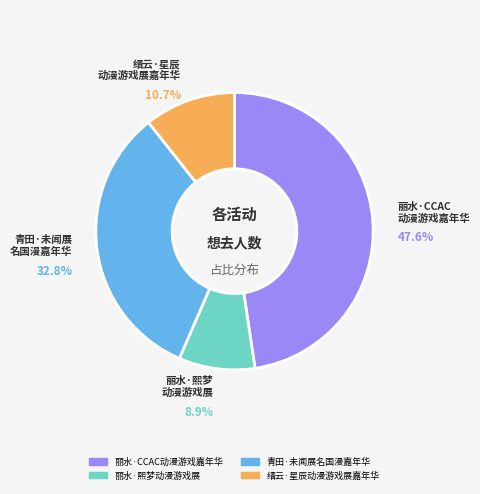

How many slices are in this pie chart?

4